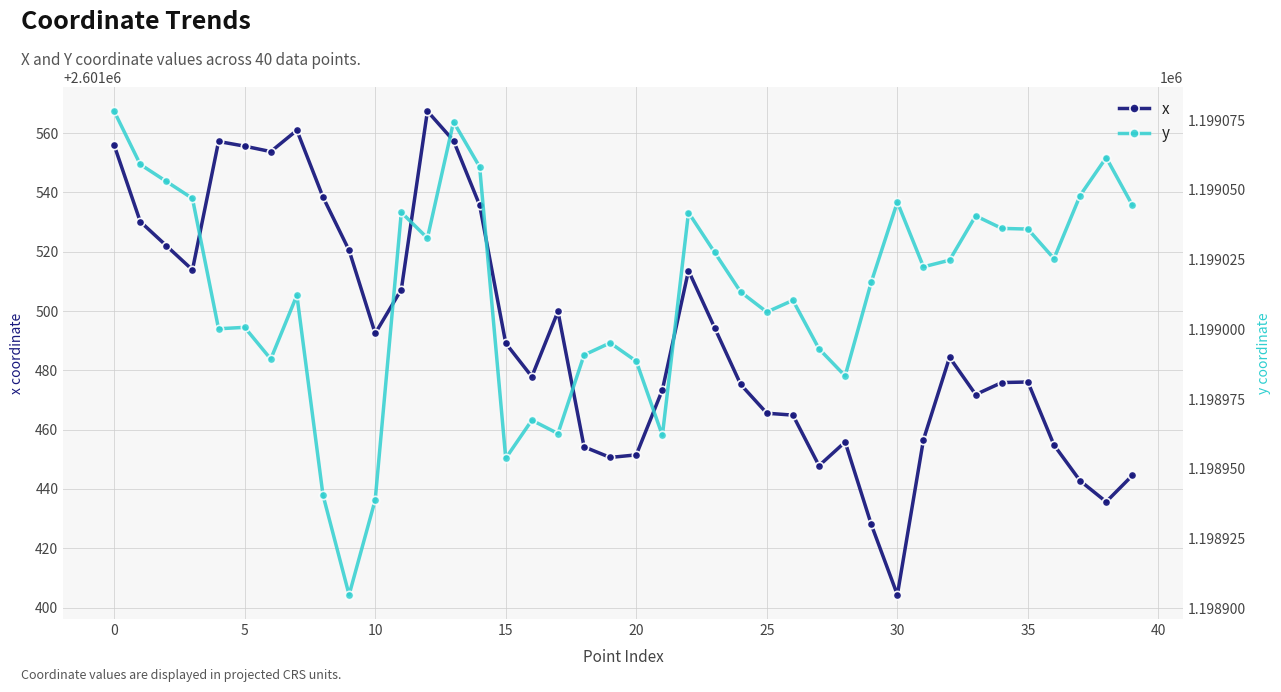

What are all the series names shown in the legend?

x, y